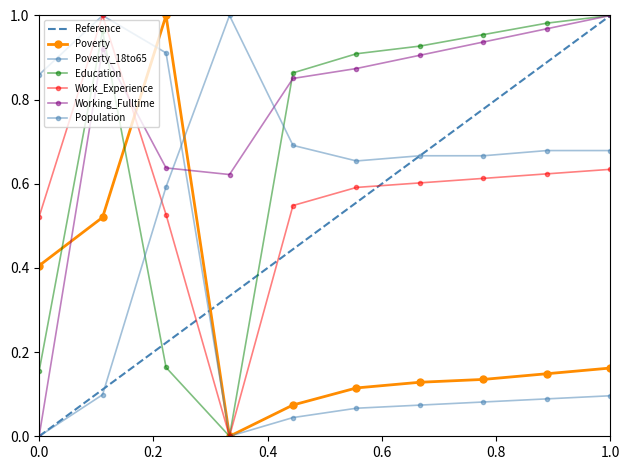

What is the sum of all Education values?

6.9